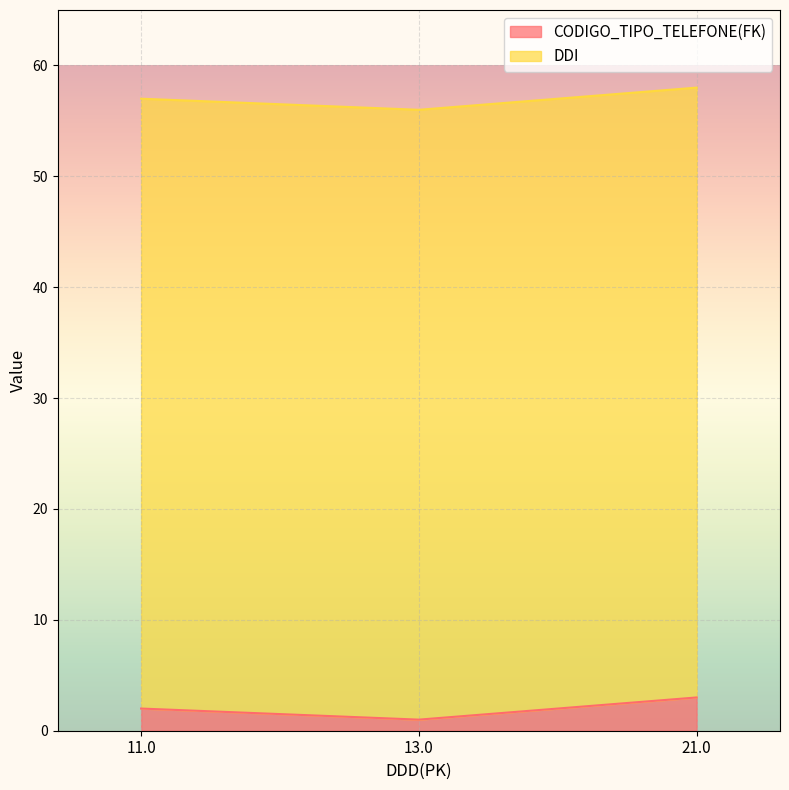

How many values are below 2?

1